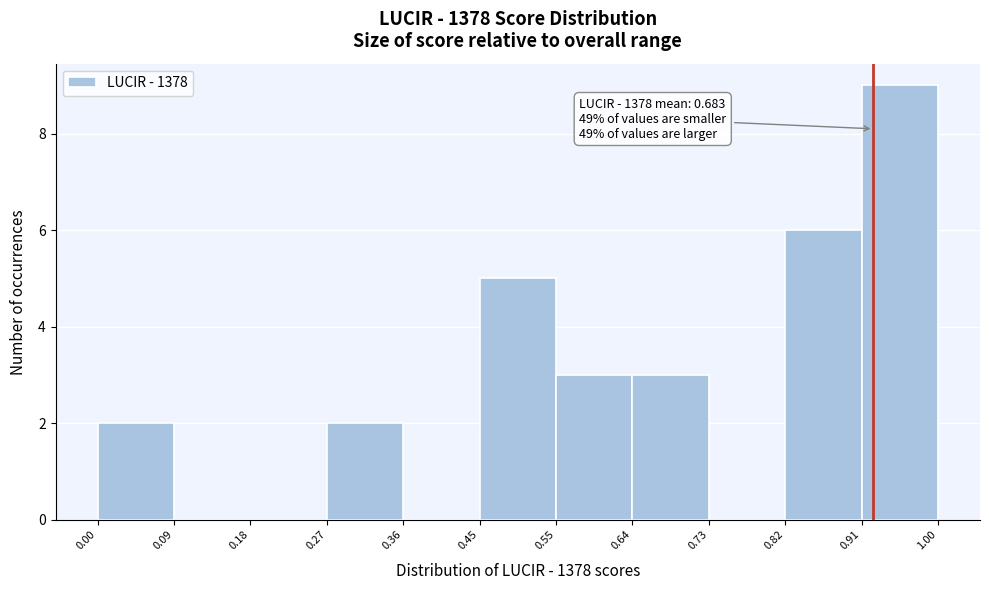

Which range on the x-axis has the tallest bar?

0.91 to 1.00